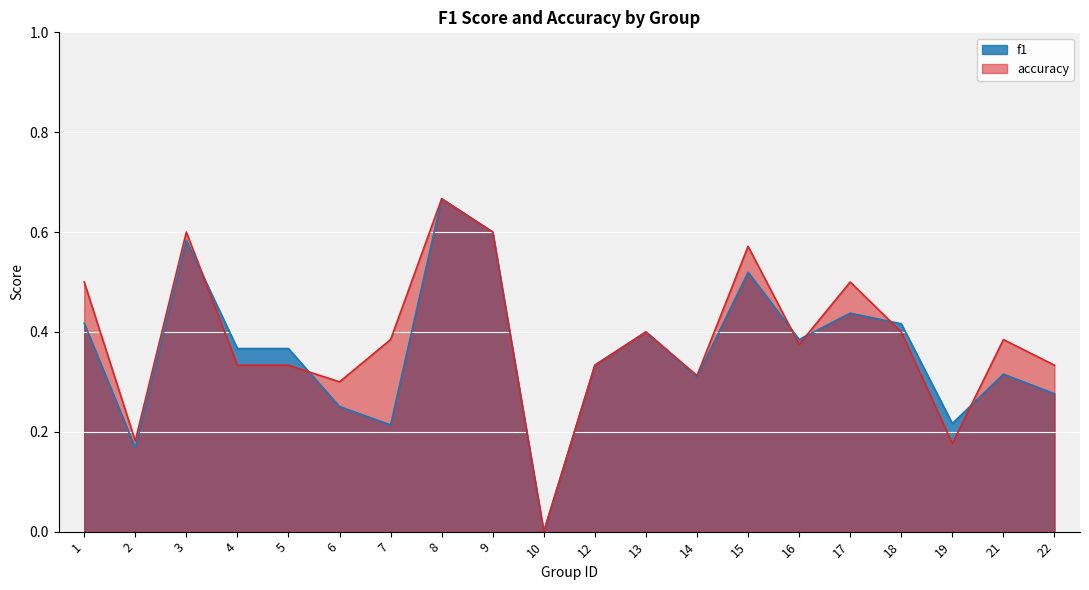

Reading right to left, extract all data points from this chart.

f1: 22=0.3	21=0.3	19=0.2	18=0.4	17=0.4	16=0.4	15=0.5	14=0.3	13=0.4	12=0.3	10=0.0	9=0.6	8=0.7	7=0.2	6=0.3	5=0.4	4=0.4	3=0.6	2=0.2	1=0.4
accuracy: 22=0.3	21=0.4	19=0.2	18=0.4	17=0.5	16=0.4	15=0.6	14=0.3	13=0.4	12=0.3	10=0.0	9=0.6	8=0.7	7=0.4	6=0.3	5=0.3	4=0.3	3=0.6	2=0.2	1=0.5